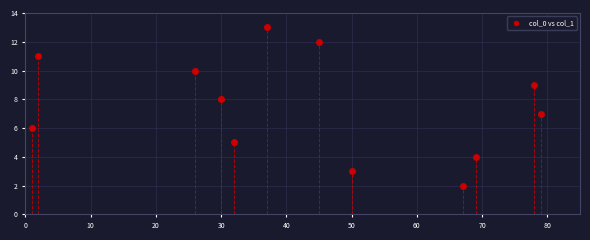

What is the range of X values (max minus min)?

78